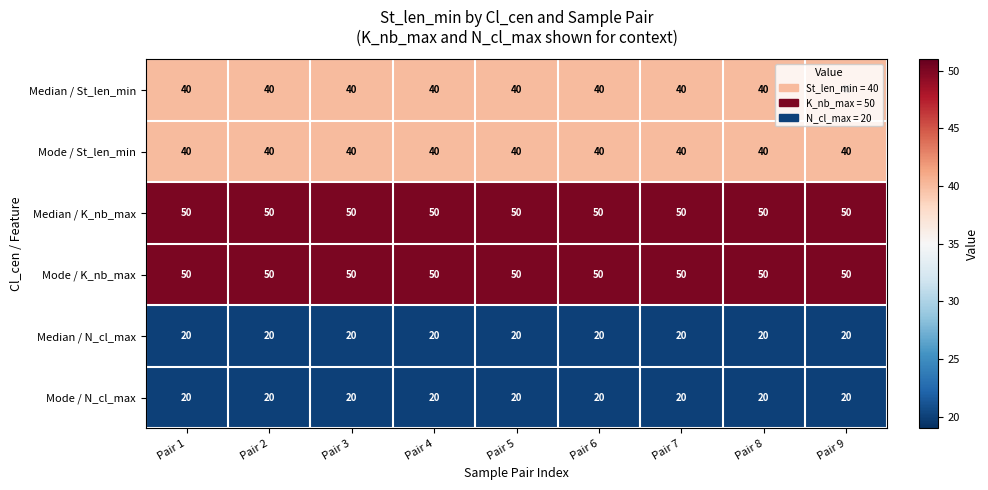

What is the highest value of the Mode / N_cl_max series?

20